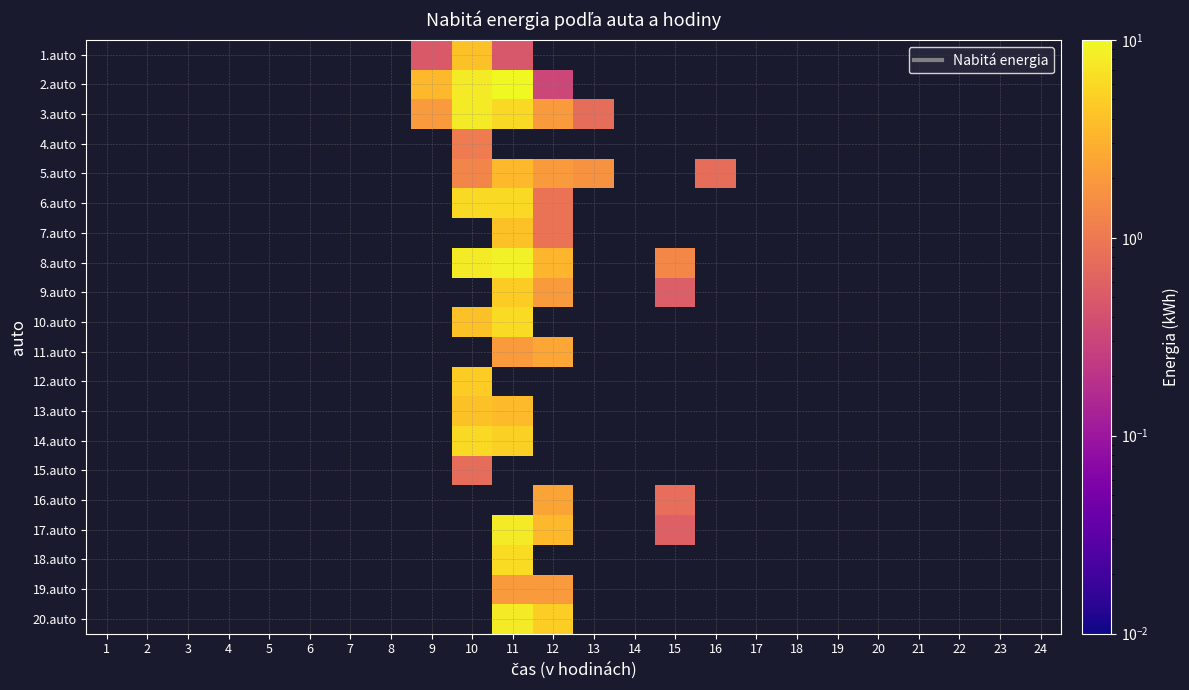

What is the smallest value displayed?

0.3